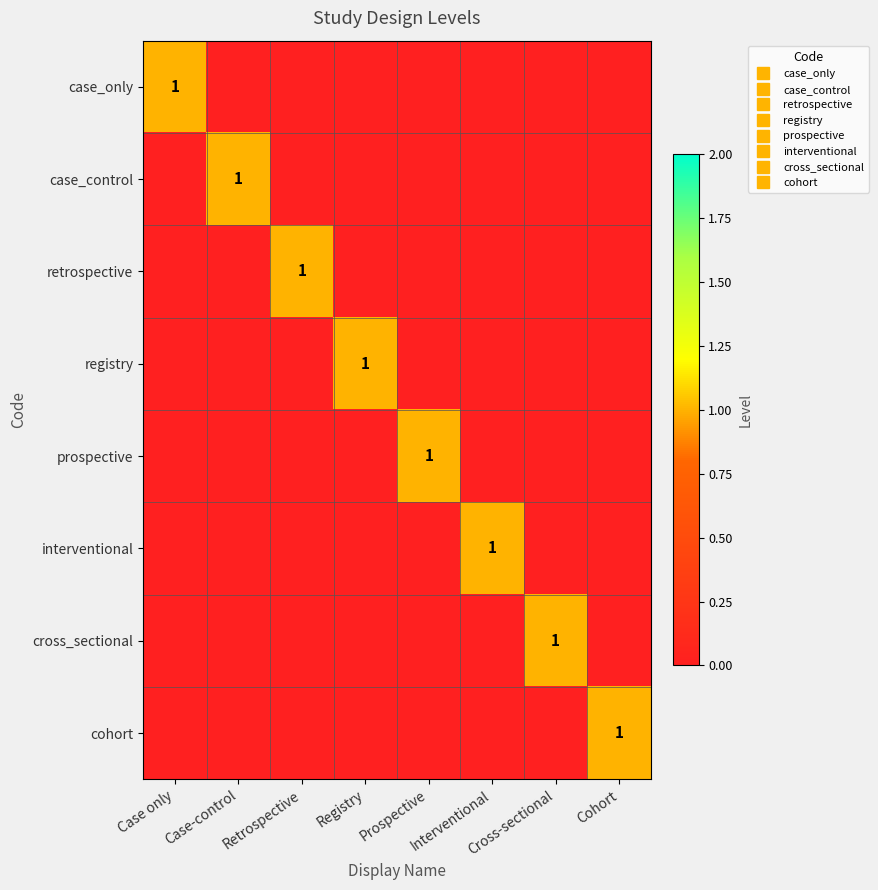

Is it true that registry equals 0 at Case only?

False